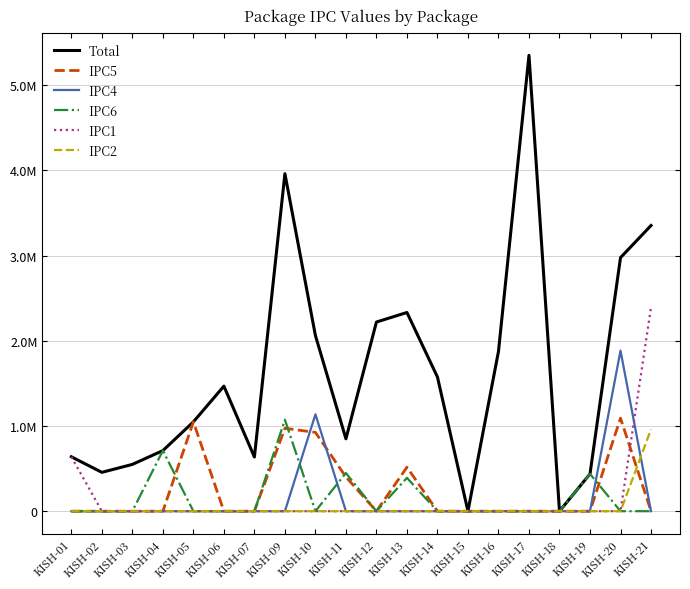

What are all the series names shown in the legend?

Total, IPC5, IPC4, IPC6, IPC1, IPC2